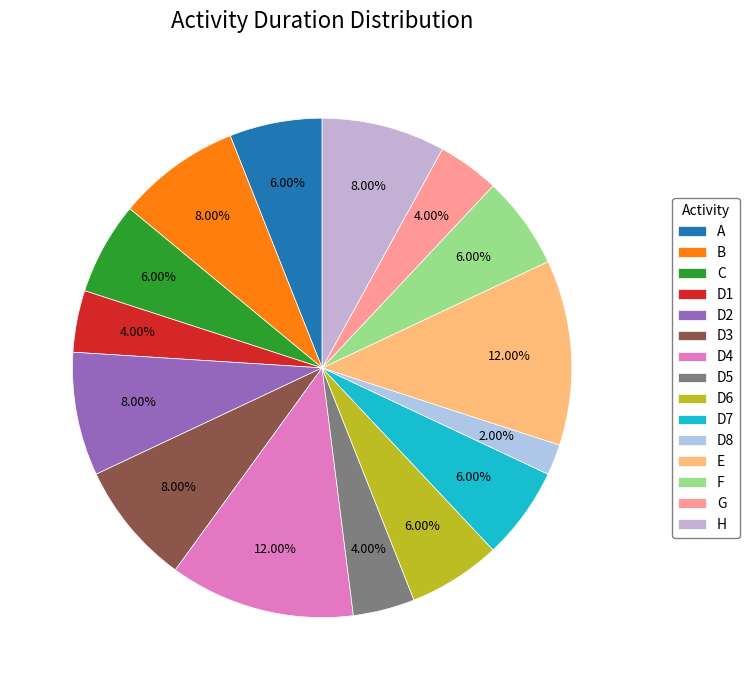

Does D7 represent more than half of the total?

No